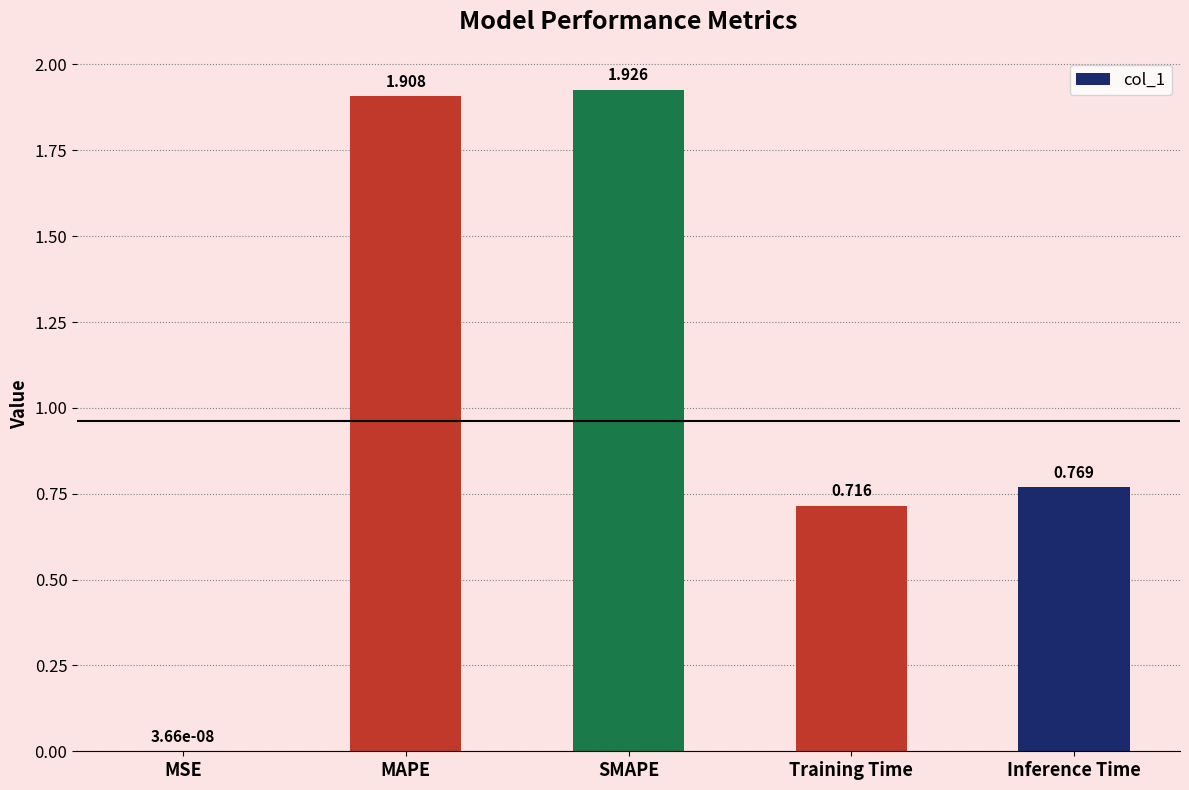

At which category does the chart reach its peak across all series?

SMAPE